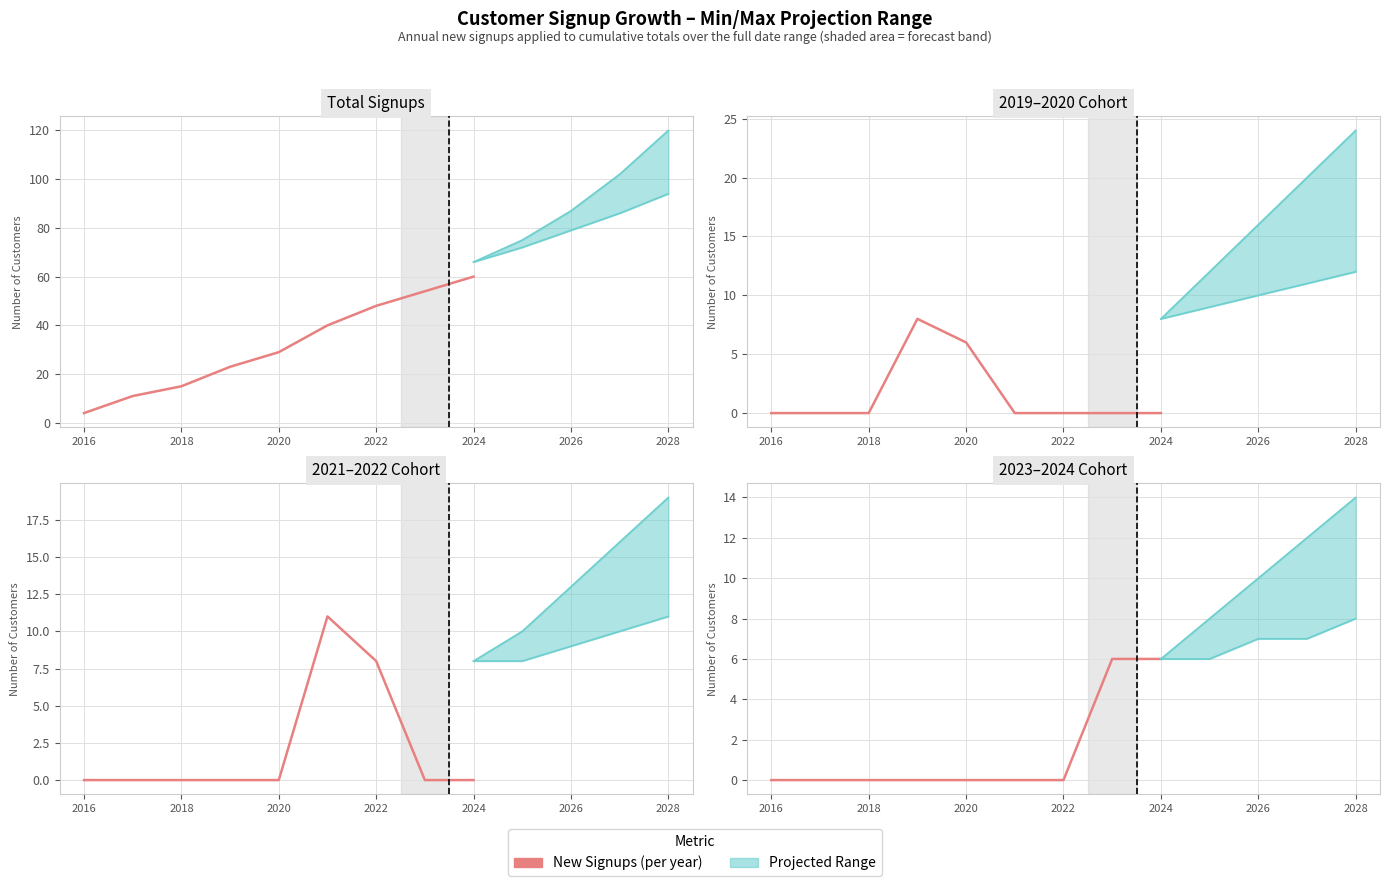

Between 2020 and 2016, which is larger?

2020